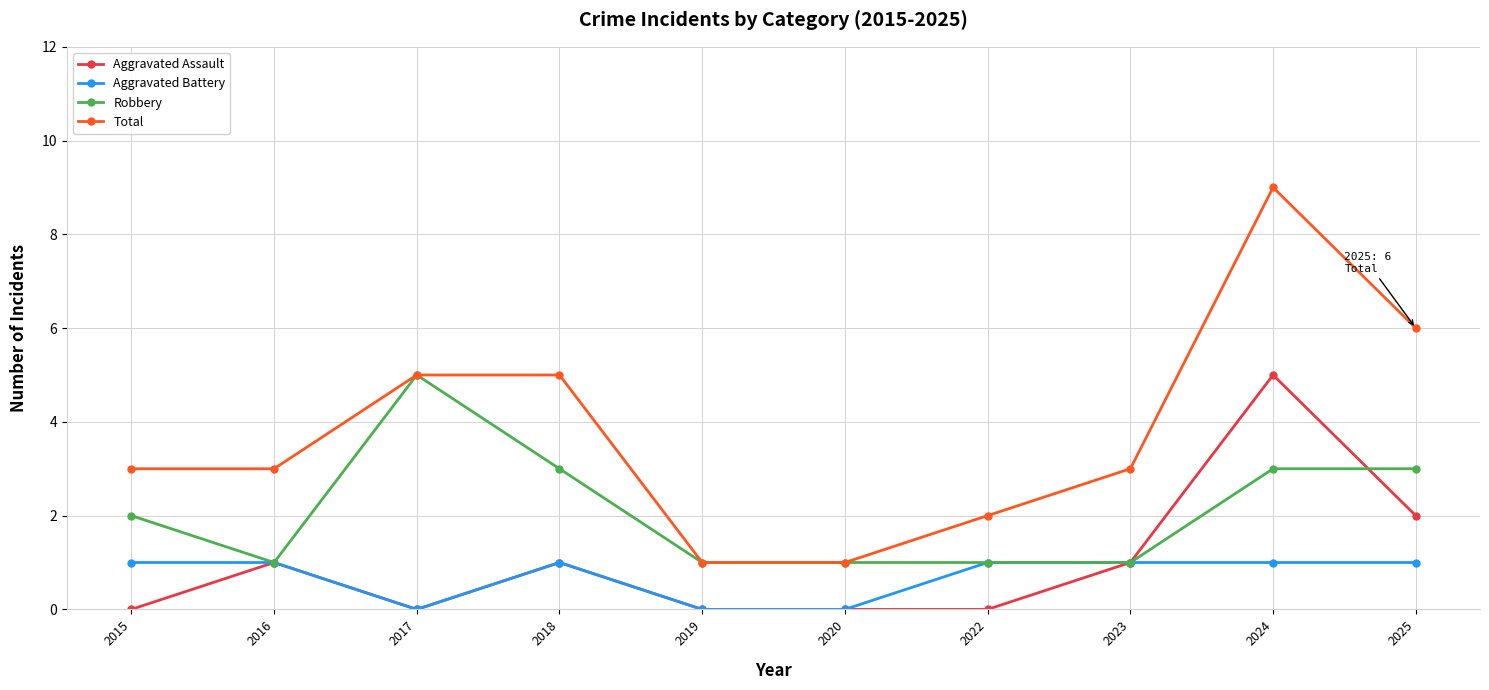

True or false: Aggravated Assault has more than 2 points higher than both neighbors.

True